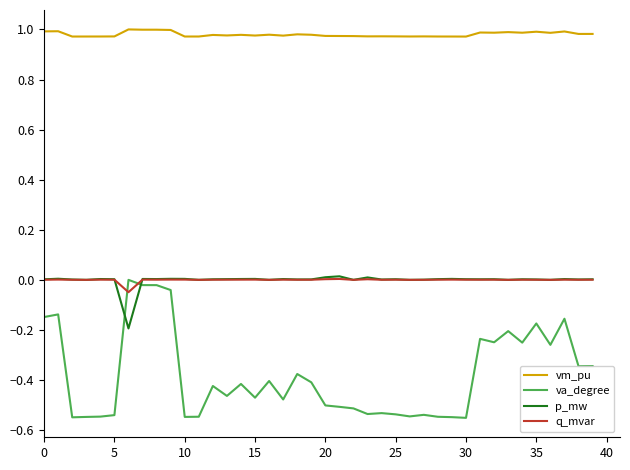

True or false: vm_pu and q_mvar intersect in this chart.

False